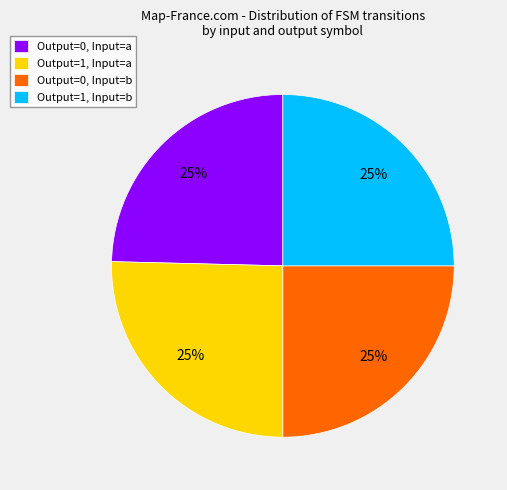

Count the number of slices in the pie.

4